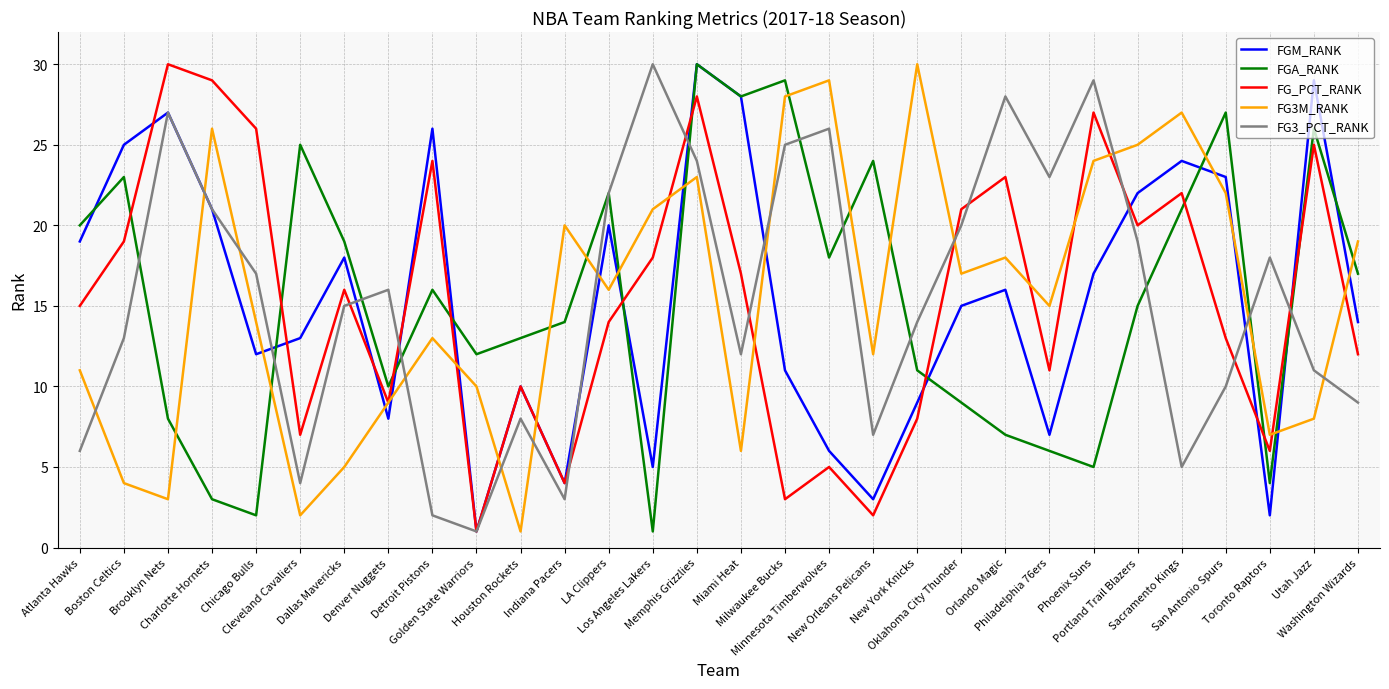

What is the maximum value for FG3_PCT_RANK?

30